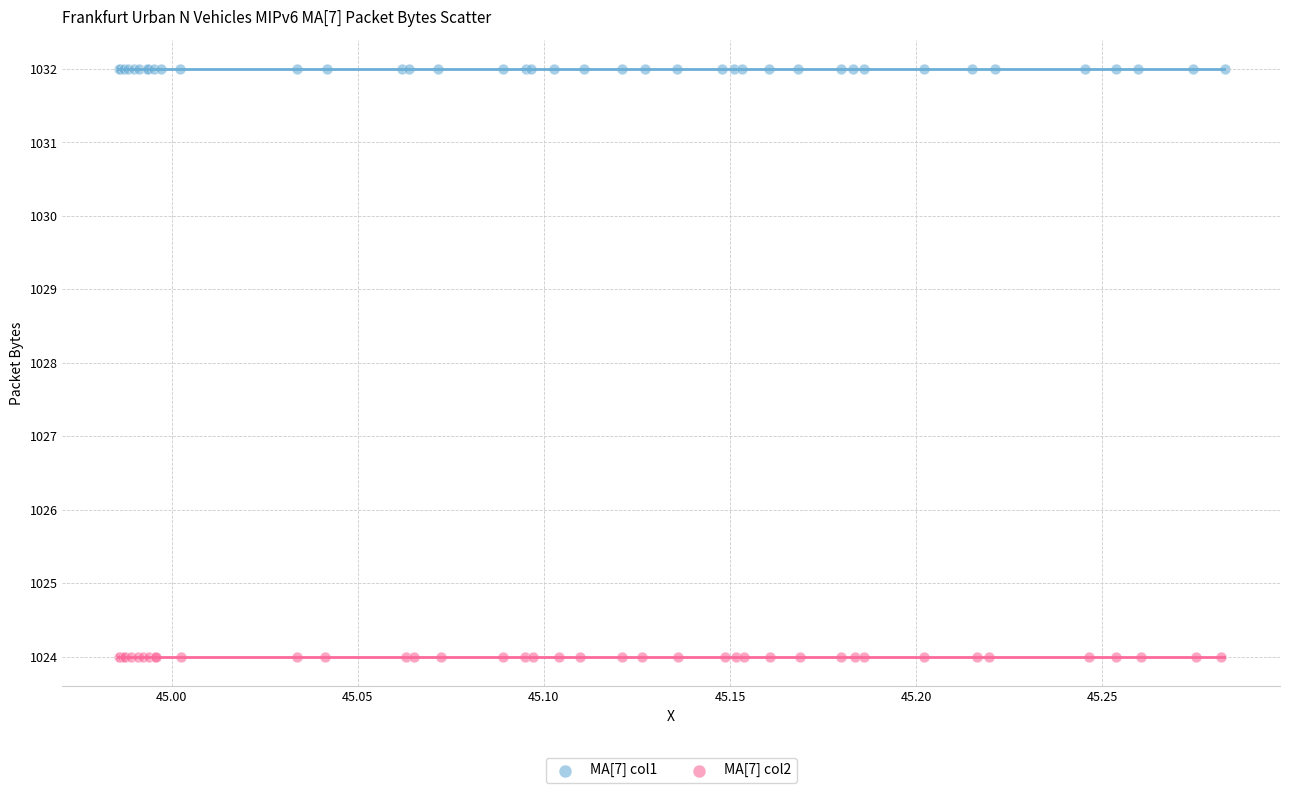

Which series reaches the maximum Y coordinate?

MA[7] col1